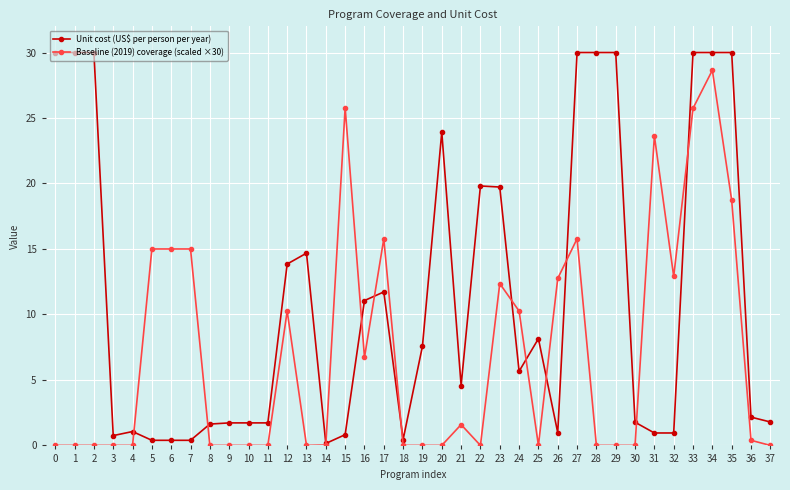

What is the average value of the Baseline (2019) coverage (scaled ×30) series?

7.0